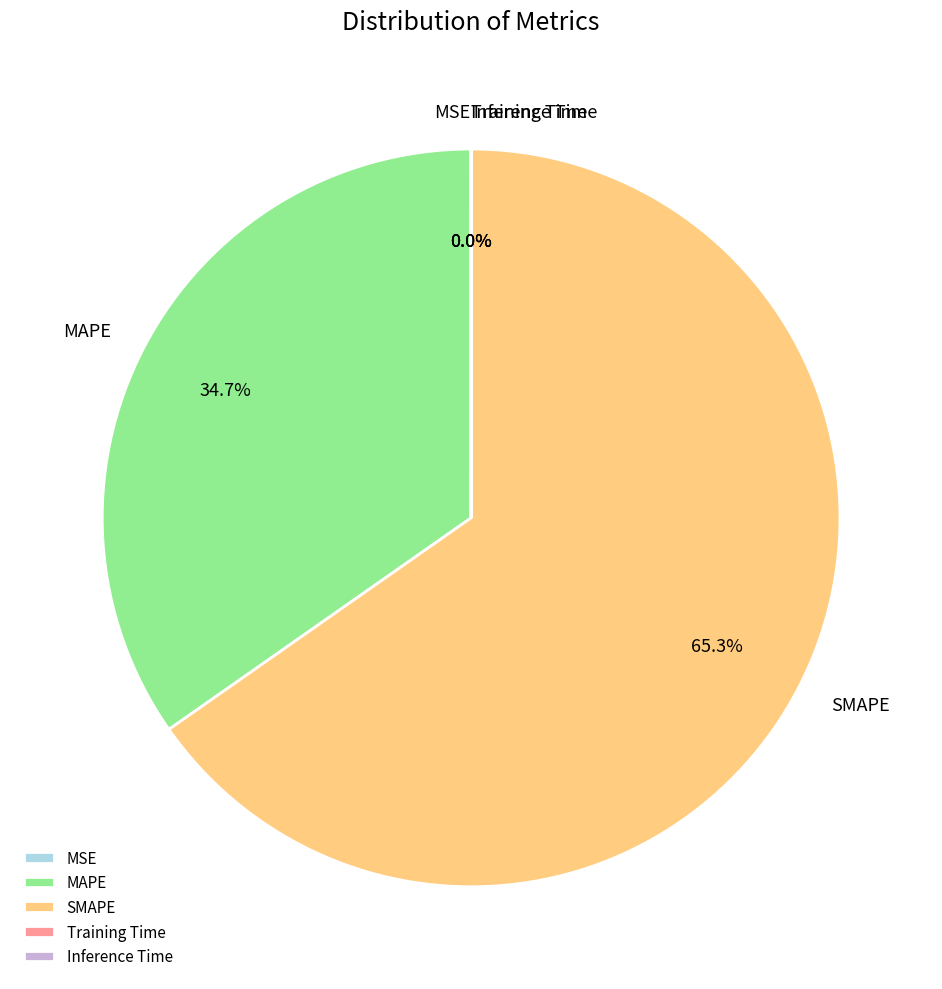

To the nearest percent, what percentage of the pie is SMAPE?

65%